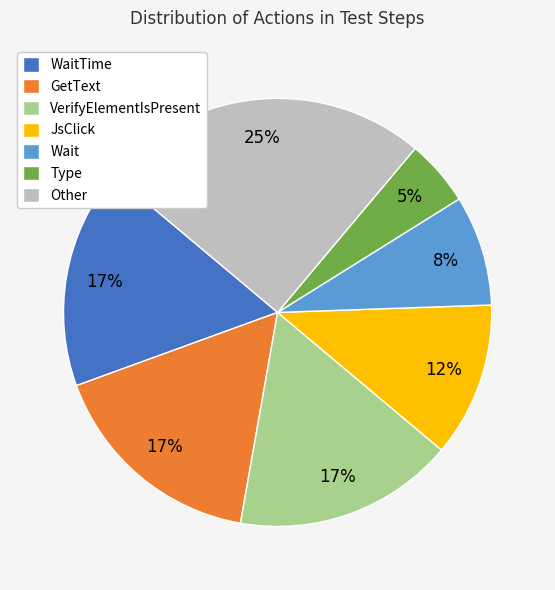

Does JsClick account for over 50% of the chart?

No